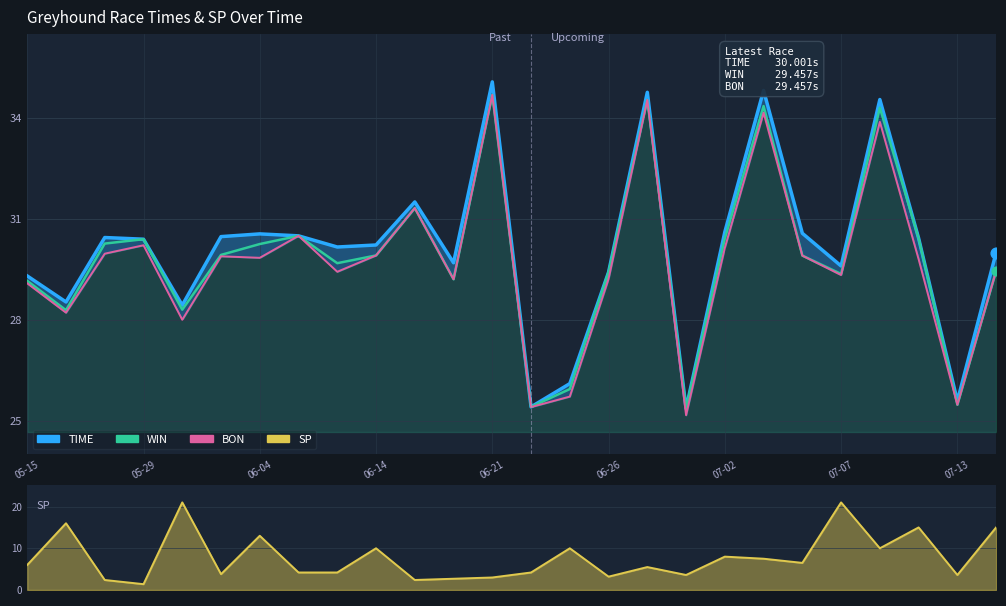

Which series has the largest total across all categories?

TIME